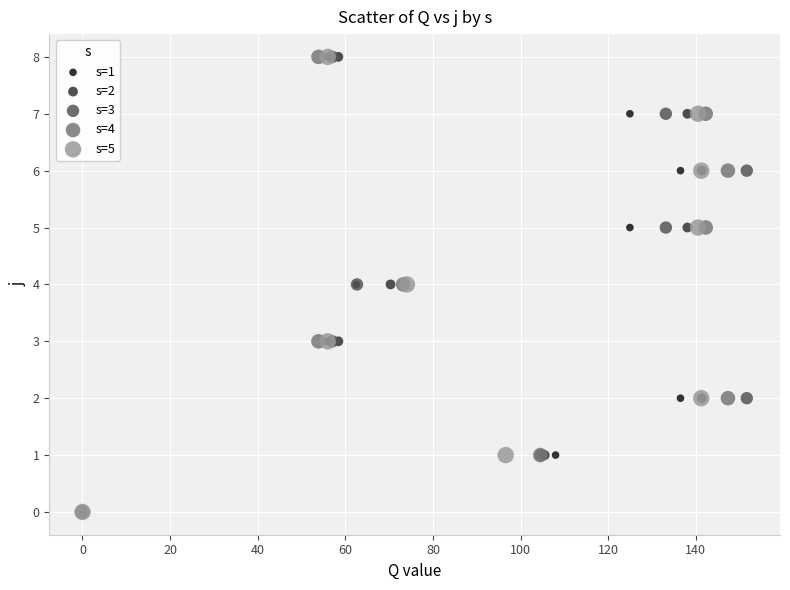

What are all the series names shown in the legend?

s=1, s=2, s=3, s=4, s=5